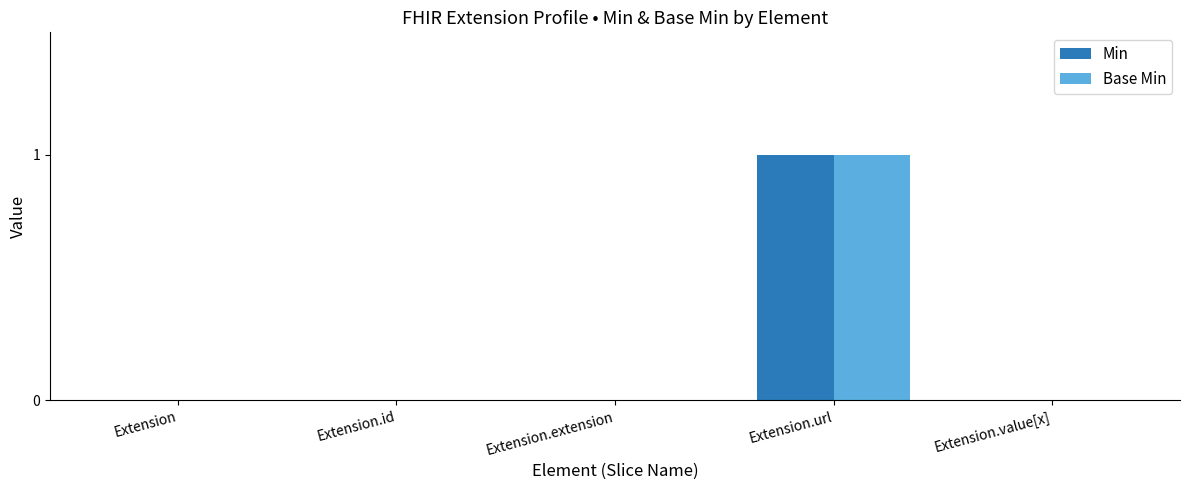

Does the chart contain stacked bars?

No